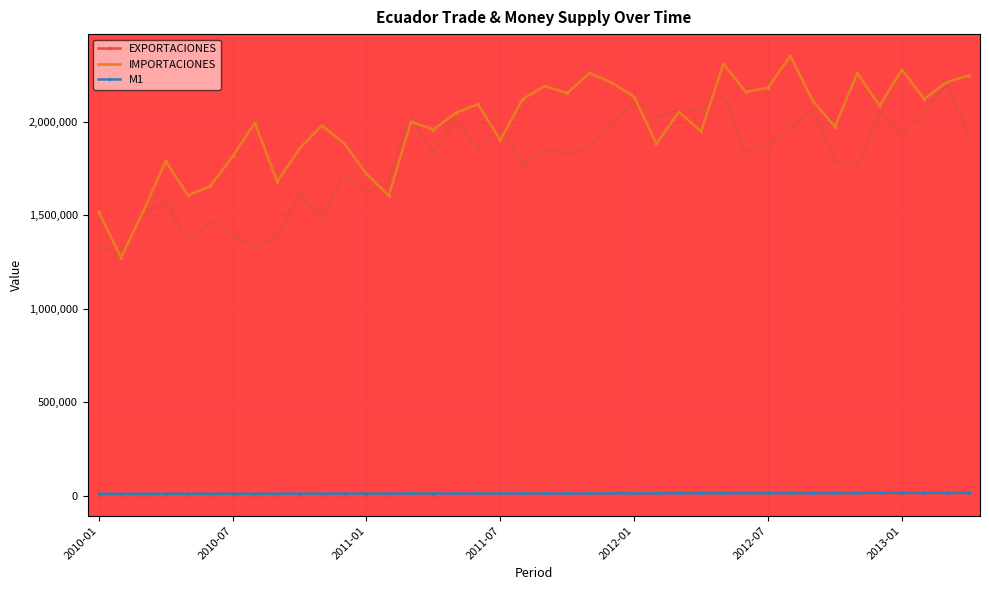

What is the maximum value for EXPORTACIONES?

2203191.0